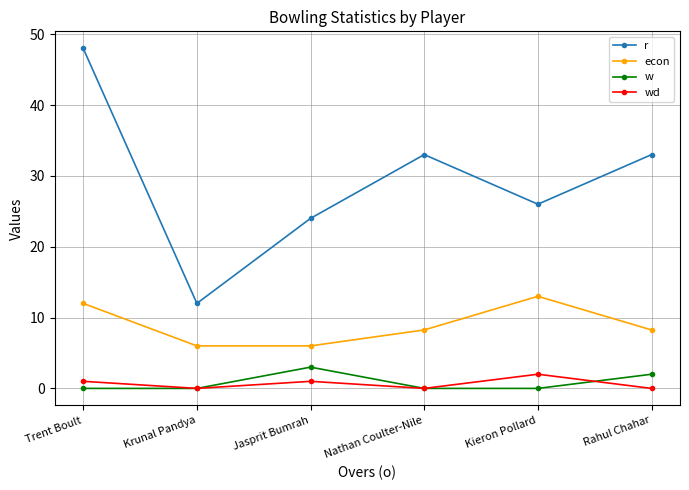

How many interior local peaks does the r series have?

1